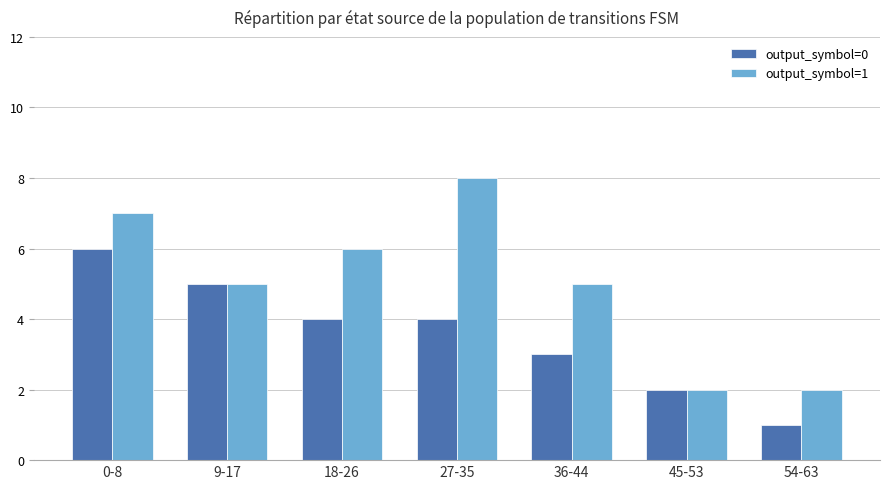

Count the output_symbol=0 values in the range 2 to 5.

5